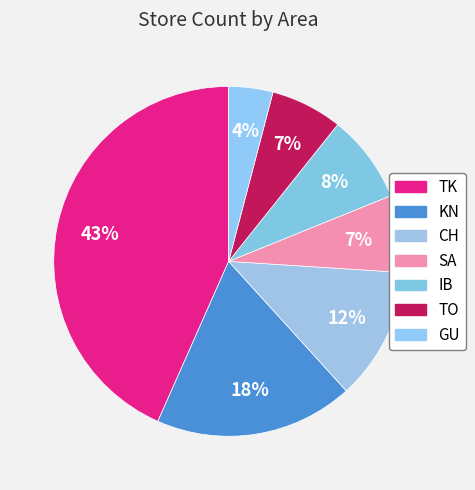

To the nearest percent, what portion does TO represent?

7%